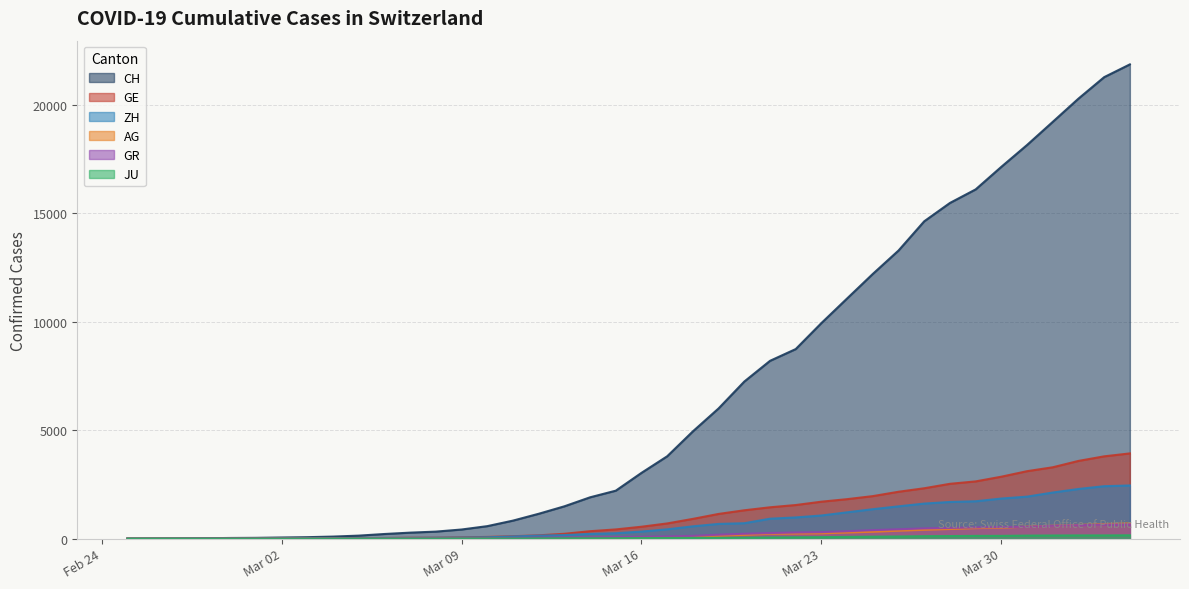

What is the sum of all GR values?

8233